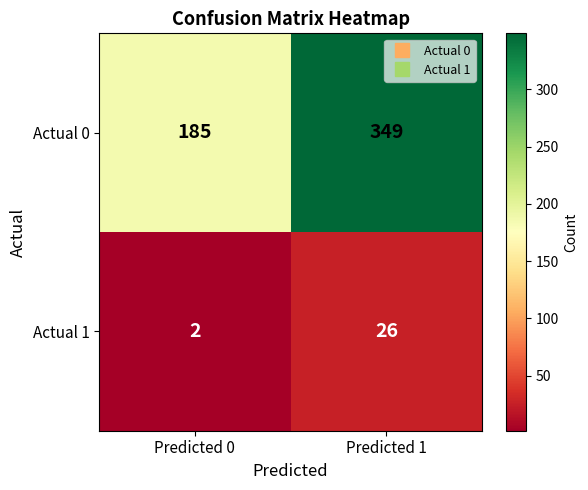

How many categories are shown in the chart?

2